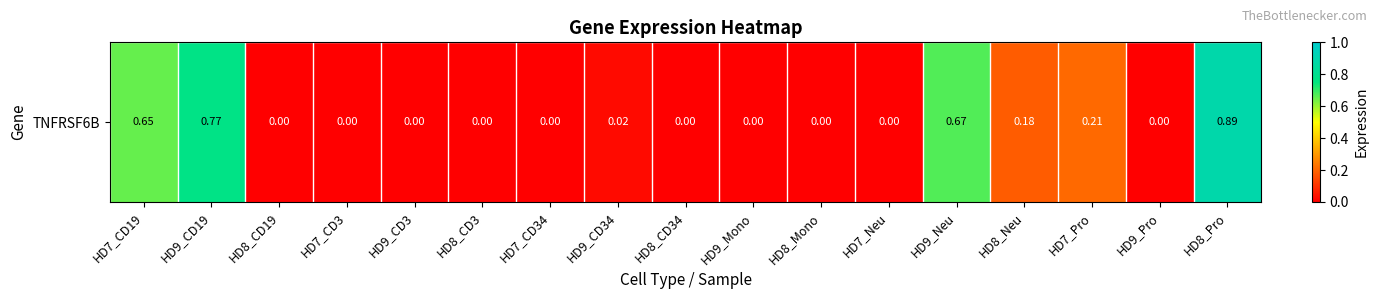

How many distinct data groups are displayed?

1